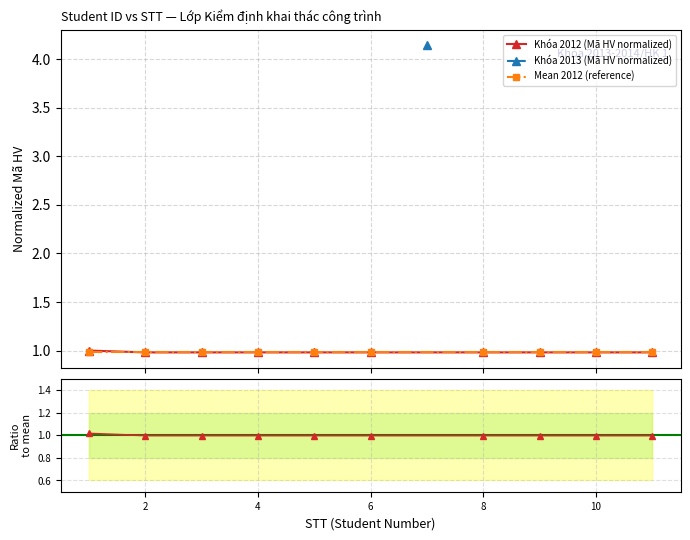

After their last crossing, which series has the higher values: Khóa 2012 (Mã HV normalized) or Mean 2012 (reference)?

Mean 2012 (reference)